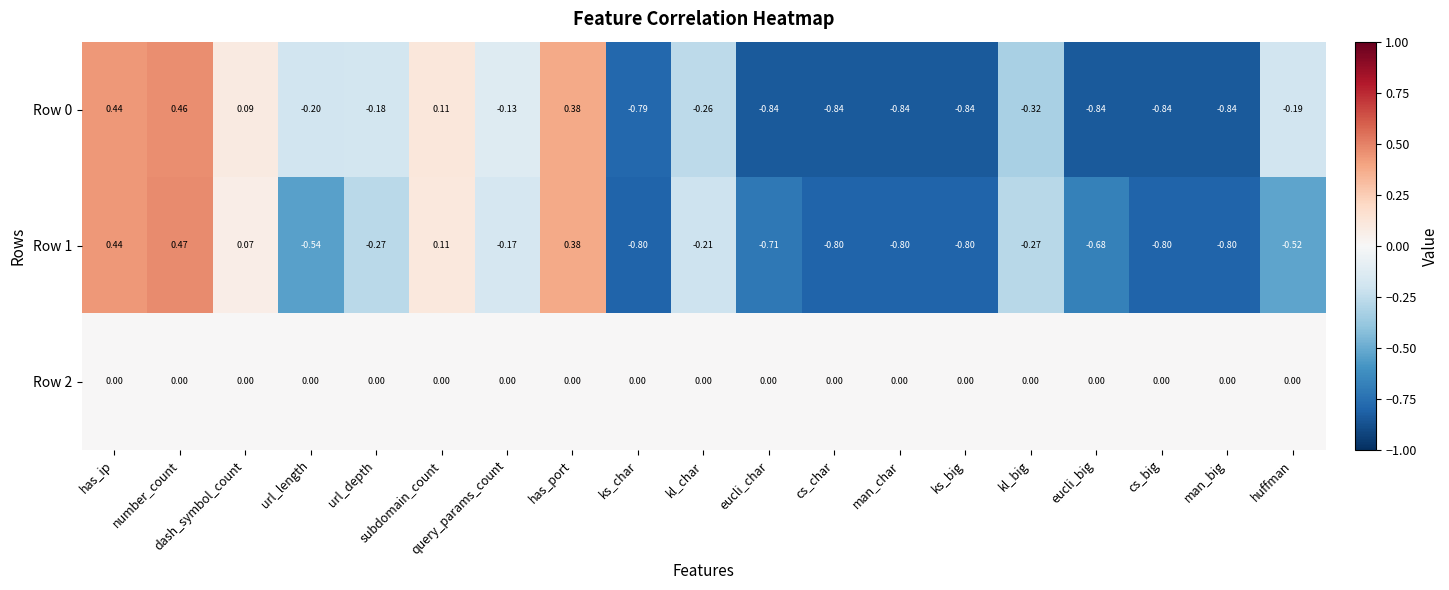

Which category has the highest value across all series?

number_count